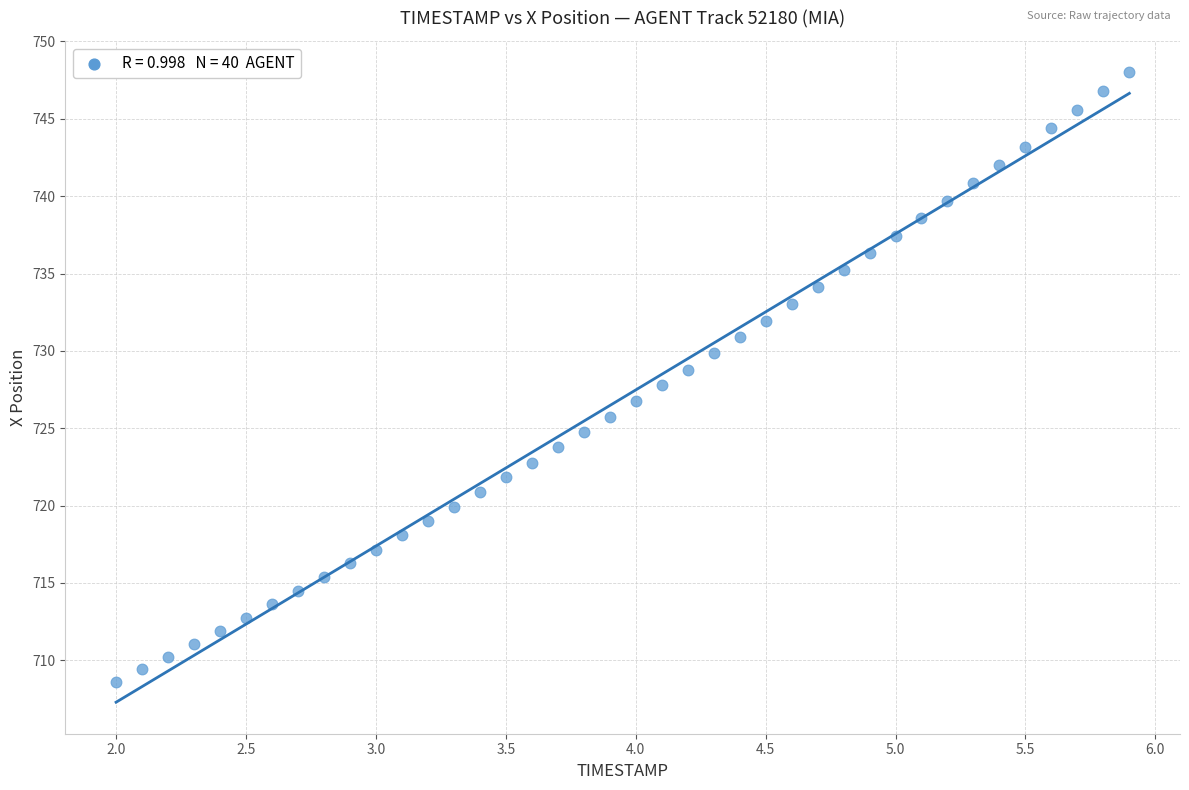

What is the range of Y values (max minus min)?

39.4